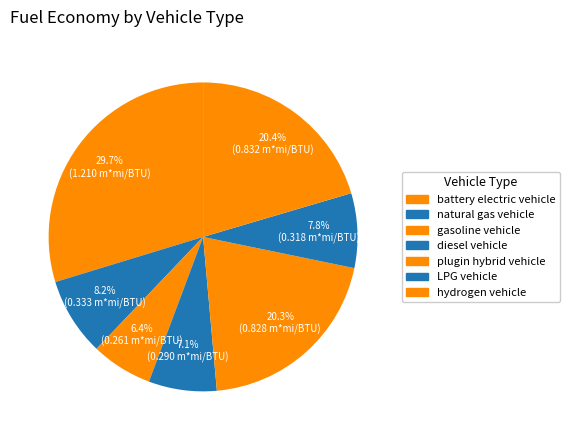

Which category has the smallest portion of the pie?

gasoline vehicle